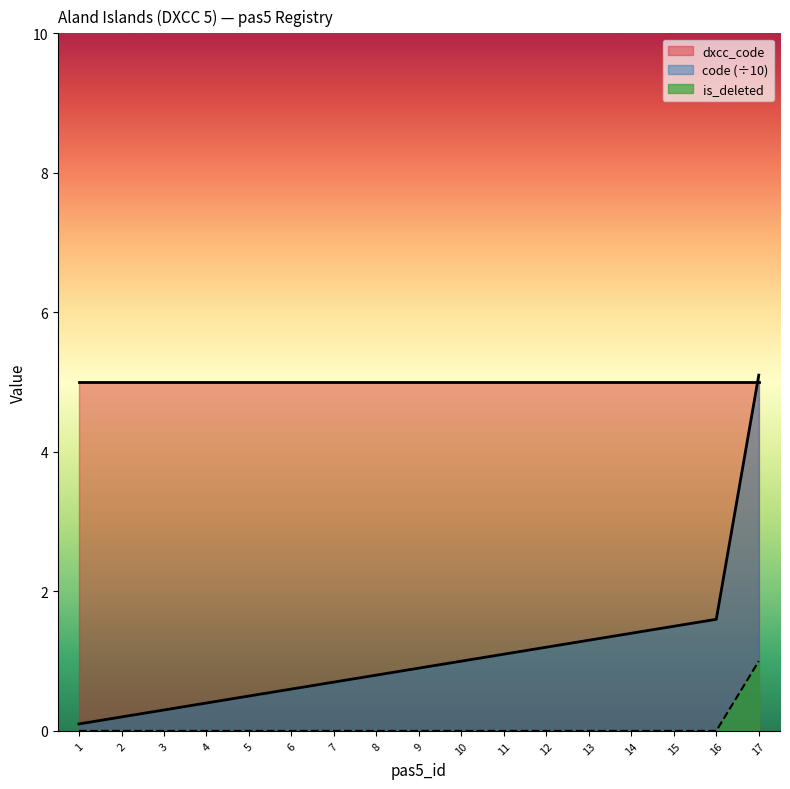

Rank the series by their maximum value, from highest to lowest.

code (÷10), dxcc_code, is_deleted